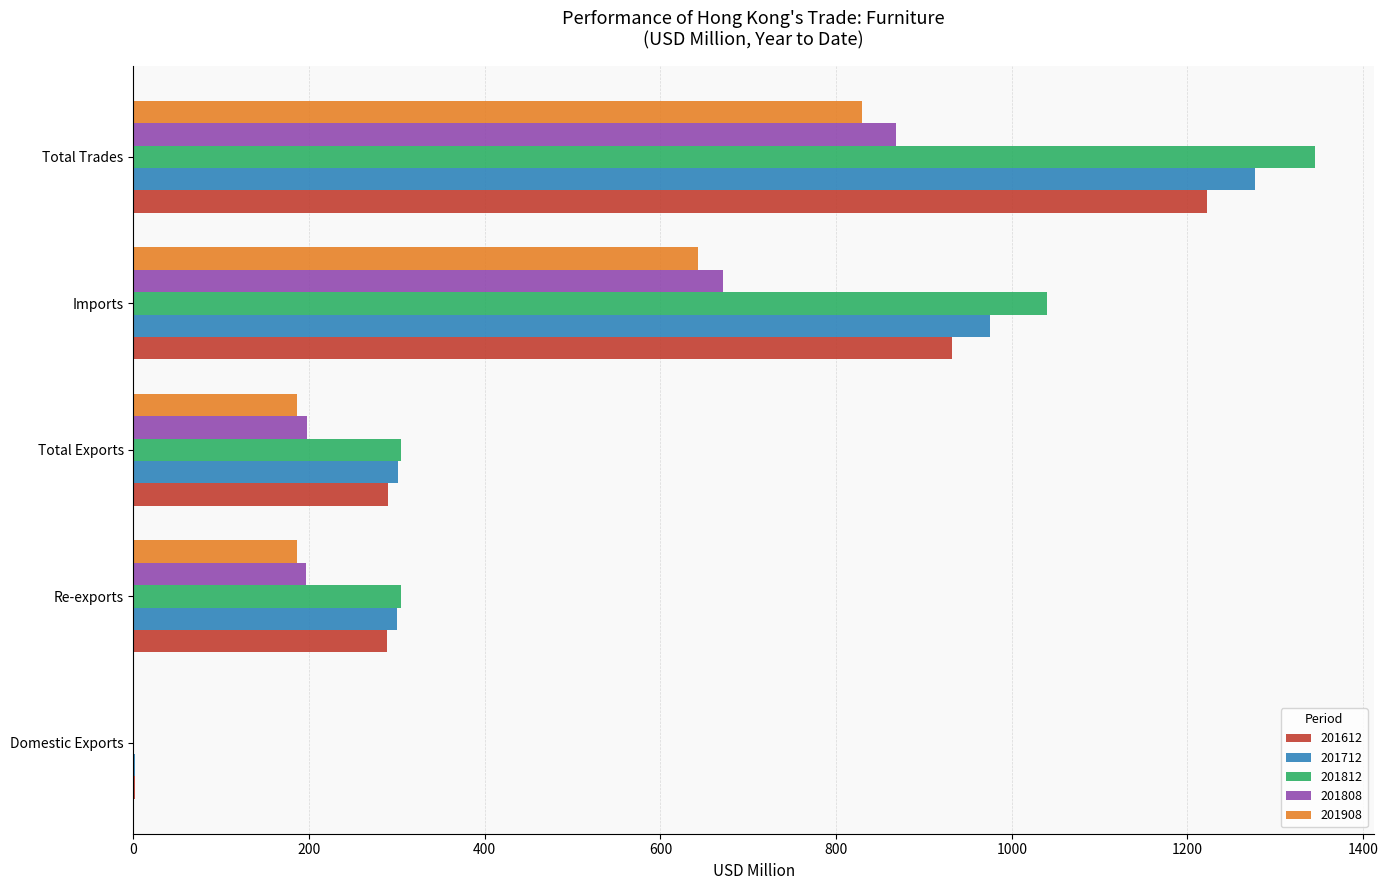

What is the greatest value displayed?

1345.2